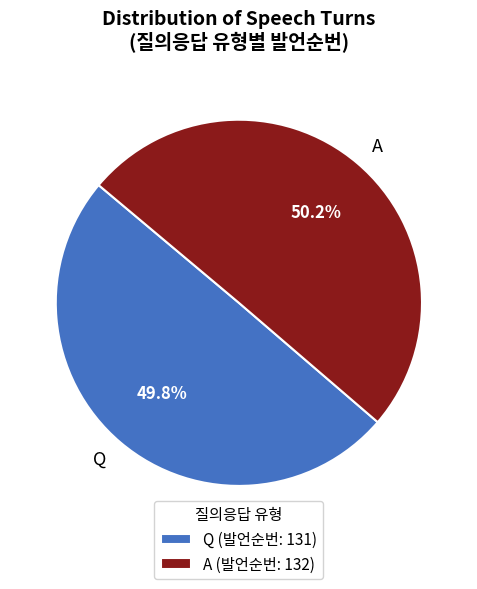

Approximately how many times larger is the value at Q compared to A?

1.0